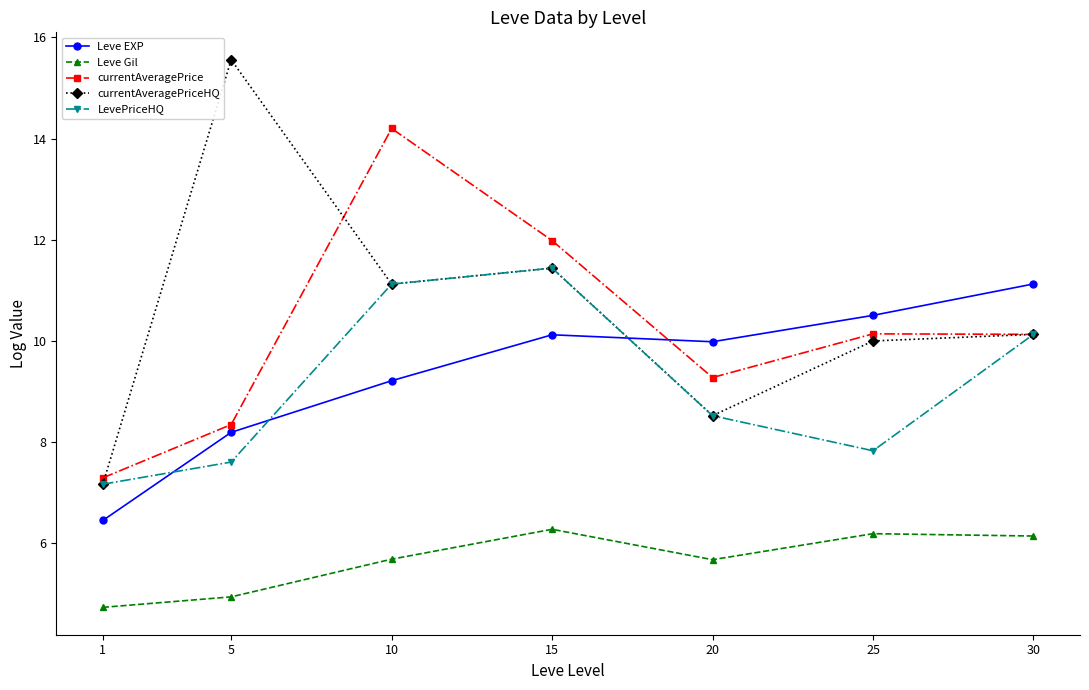

The value of Leve Gil at 15 is 6.3. True or false?

True